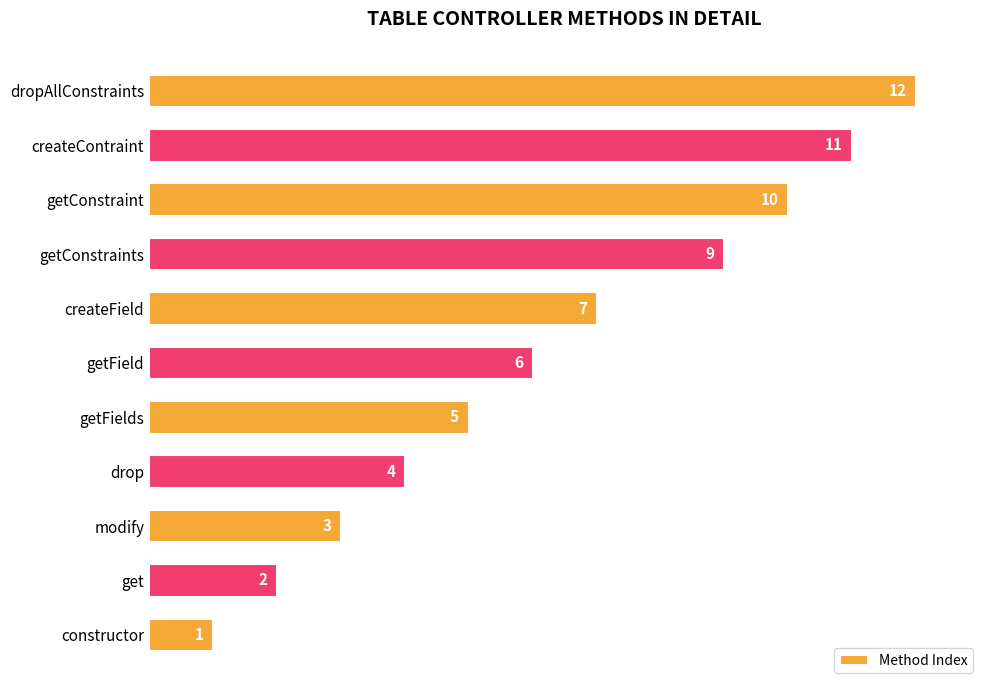

Is it true that the value at drop is 4?

True